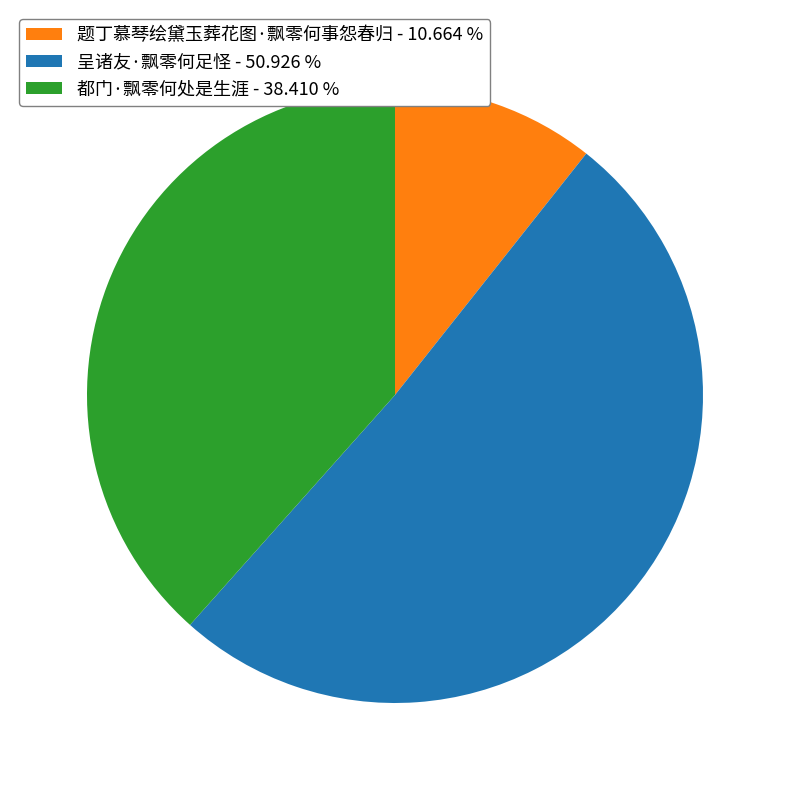

Do 题丁慕琴绘黛玉葬花图·飘零何事怨春归 and 都门·飘零何处是生涯 together represent more than half of the pie?

No